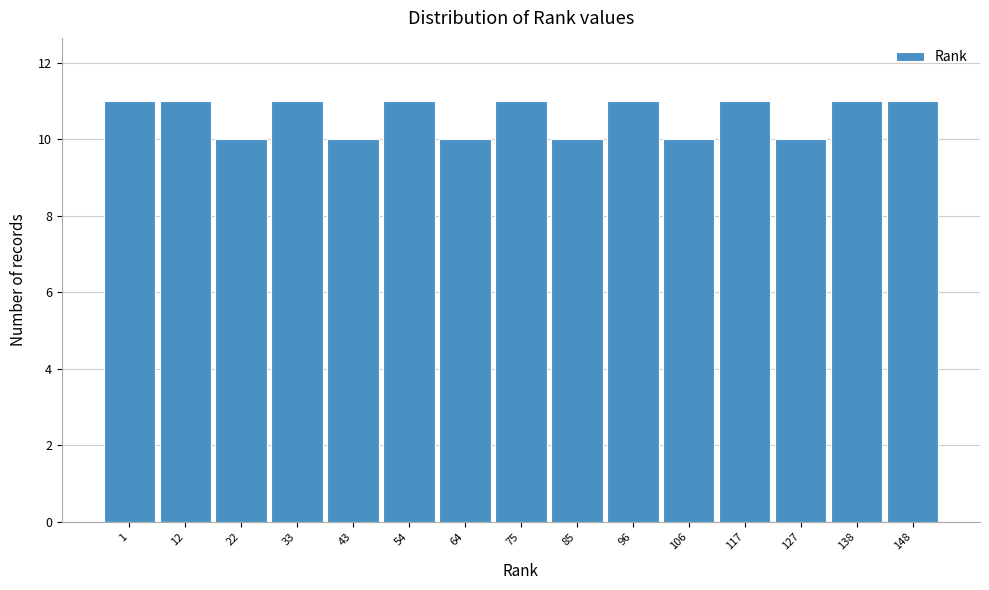

Reading right to left, what are all the values shown in this chart?

148=11	138=11	127=10	117=11	106=10	96=11	85=10	75=11	64=10	54=11	43=10	33=11	22=10	12=11	1=11